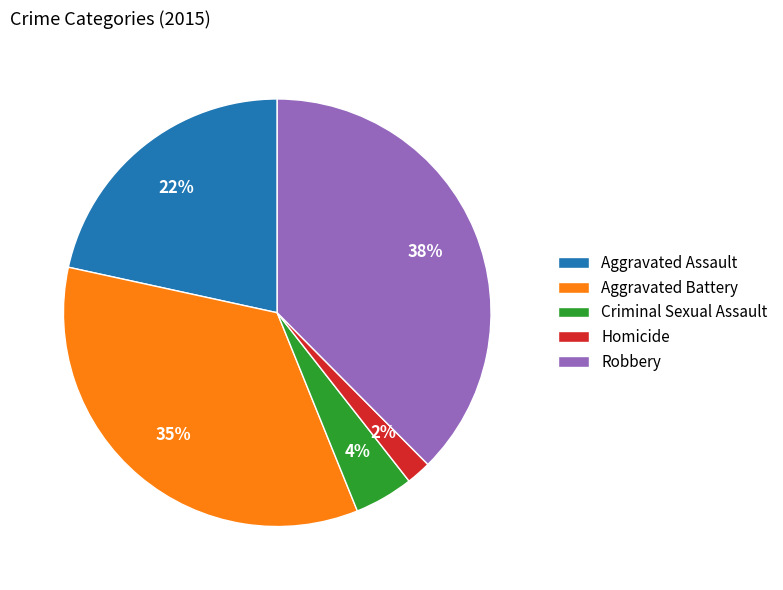

Does Aggravated Battery account for over 50% of the chart?

No